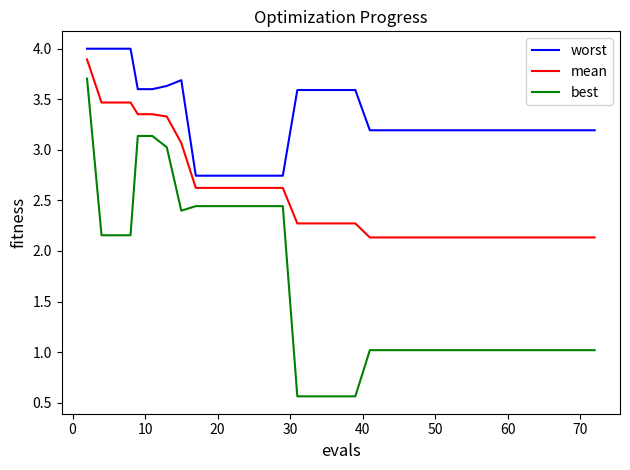

What is the greatest value displayed?

4.0